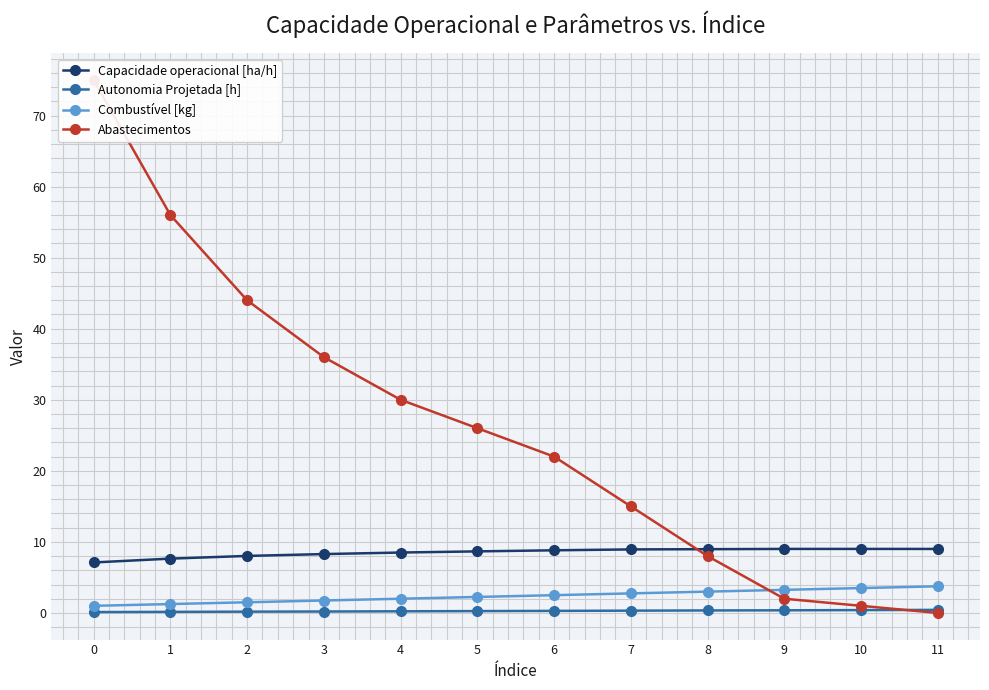

At how many categories does at least one series exceed 27?

5